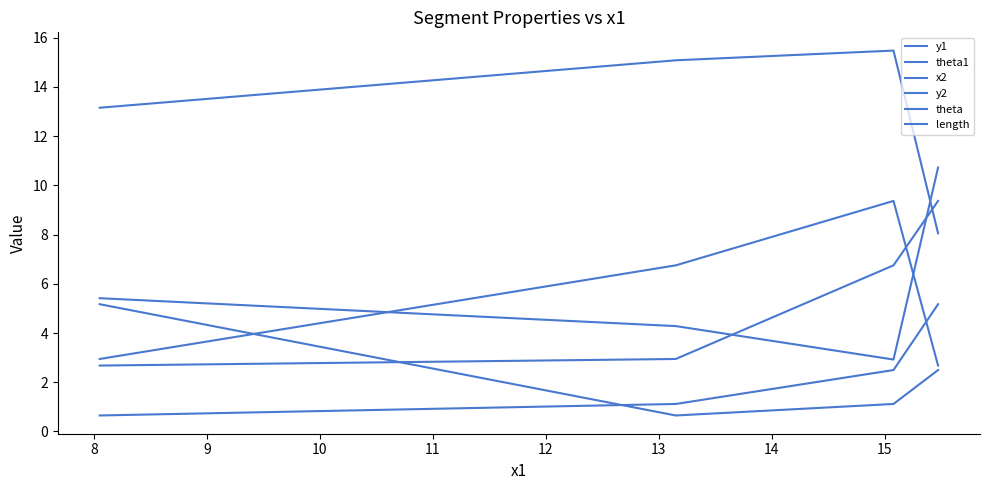

What is the value of the length point at the 4th from the left?

10.7